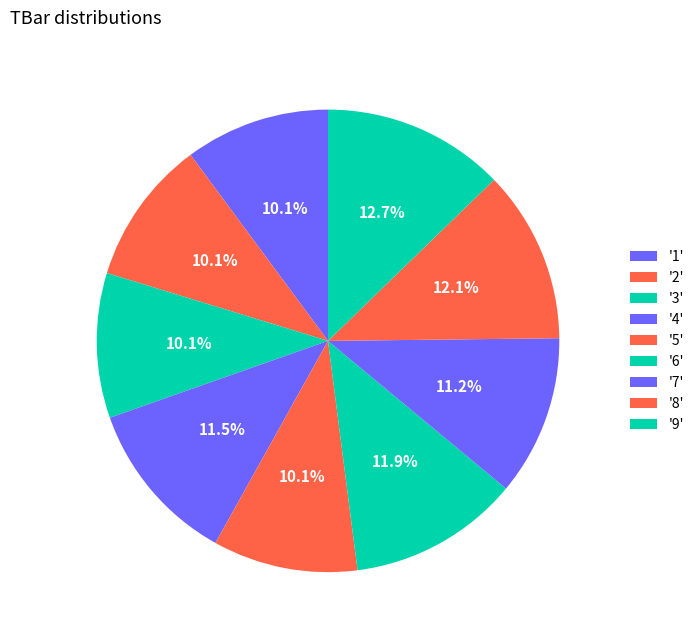

Count the number of slices in the pie.

9